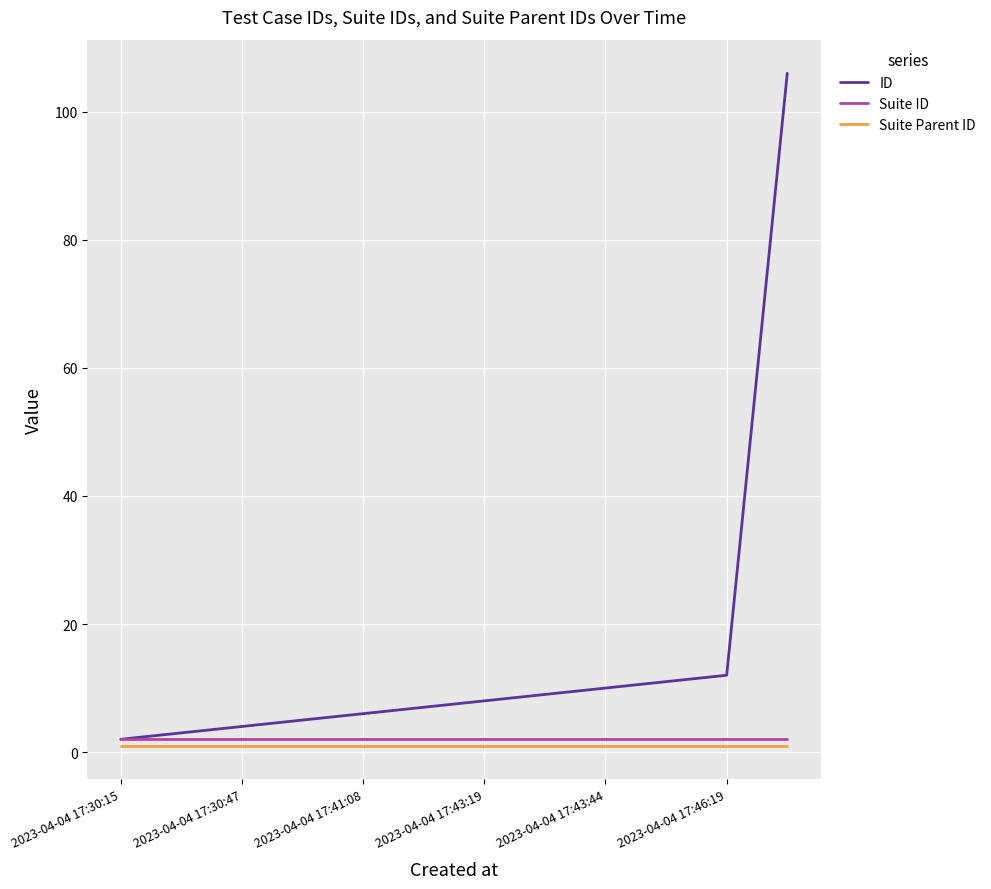

What is the maximum value for Suite ID?

2